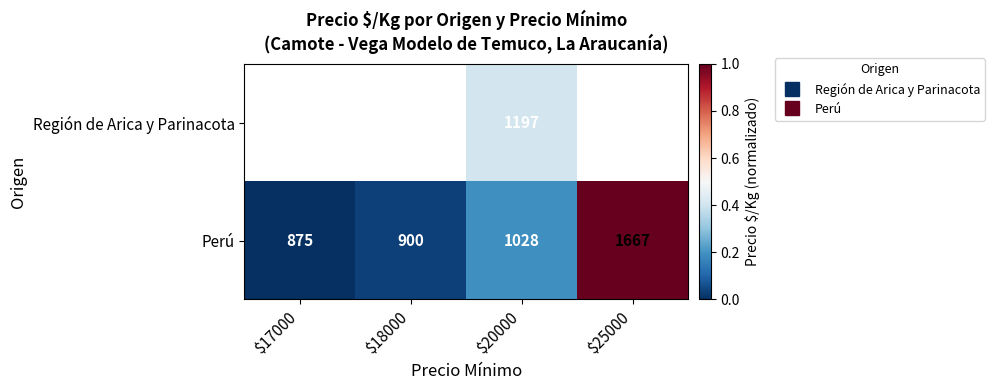

Is the value of Perú at $18000 greater than the value of Región de Arica y Parinacota at $20000?

No